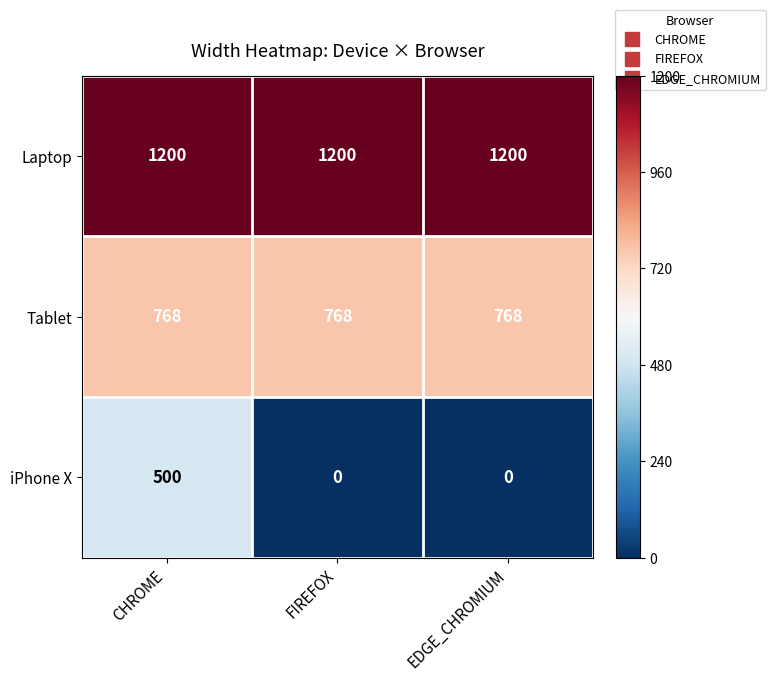

Reading left to right, list all the values displayed in this chart.

Laptop: 1200	1200	1200
Tablet: 768	768	768
iPhone X: 500	0	0